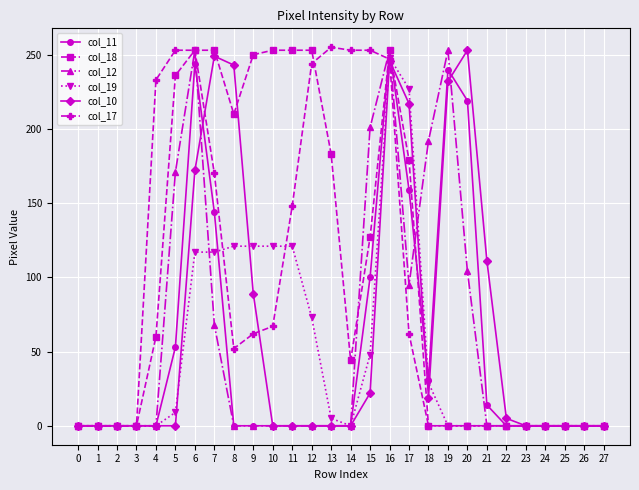

At how many categories does at least one series exceed 209?

16